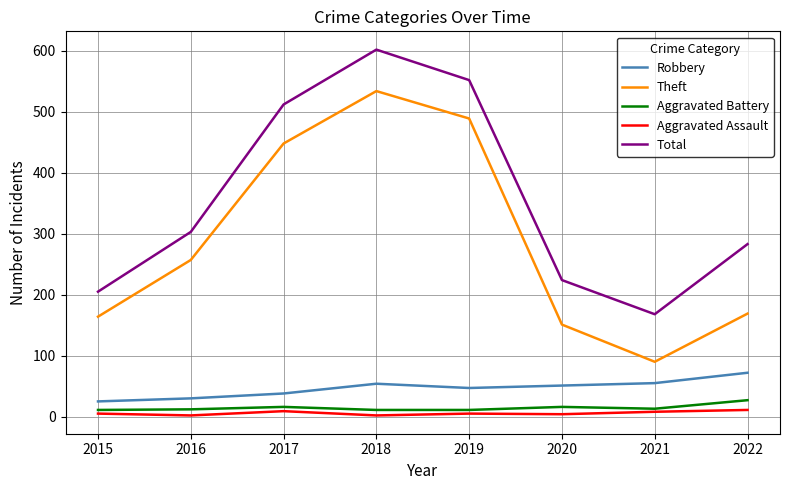

At which category is the sum across all series the highest?

2018